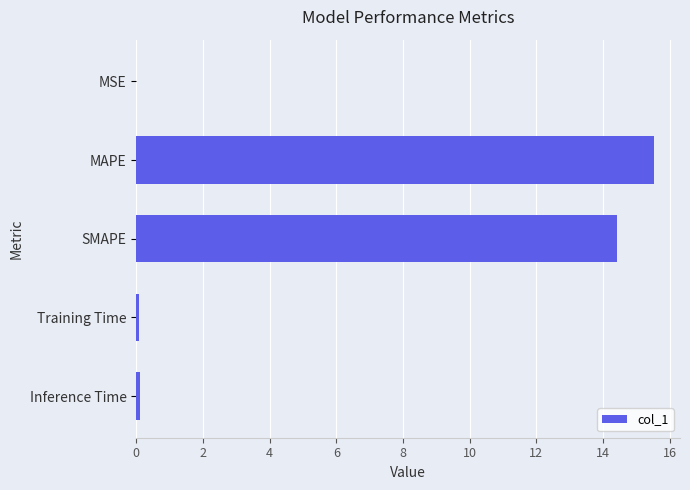

Is it true that the value at MSE is 0.0?

True